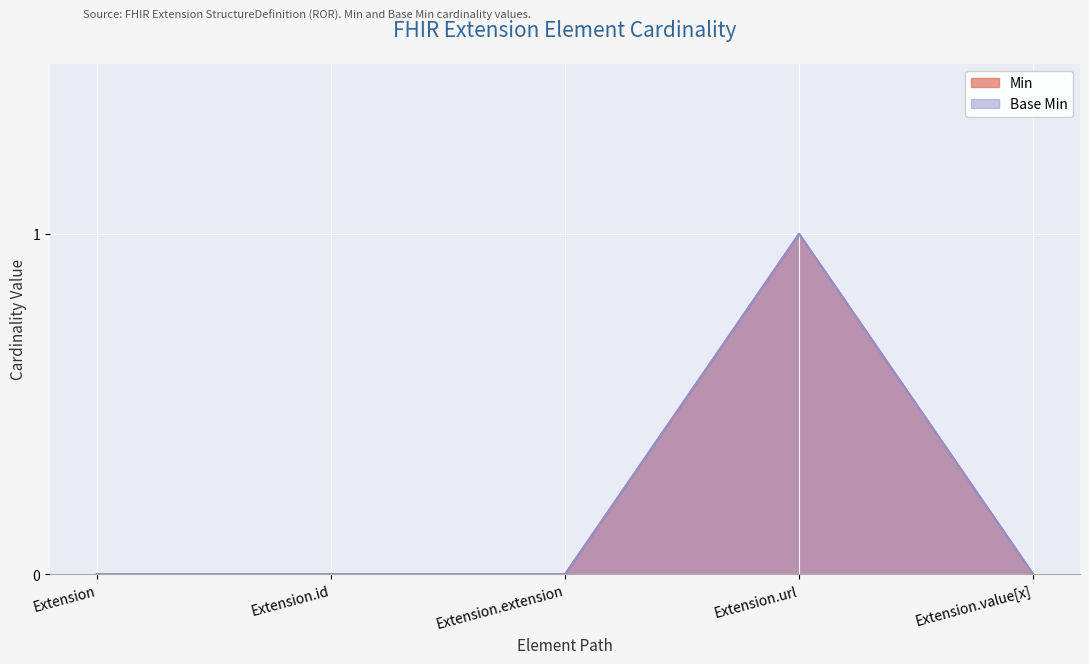

True or false: Base Min and Min intersect in this chart.

False